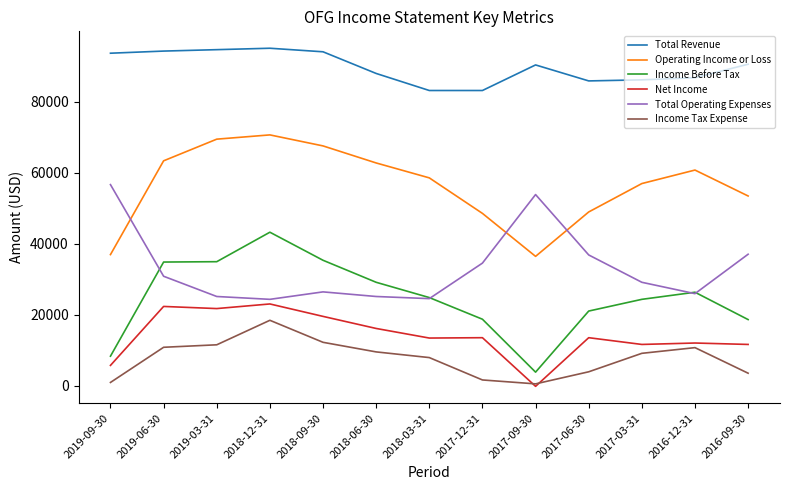

Which category has the highest value in the Total Operating Expenses series?

2019-09-30